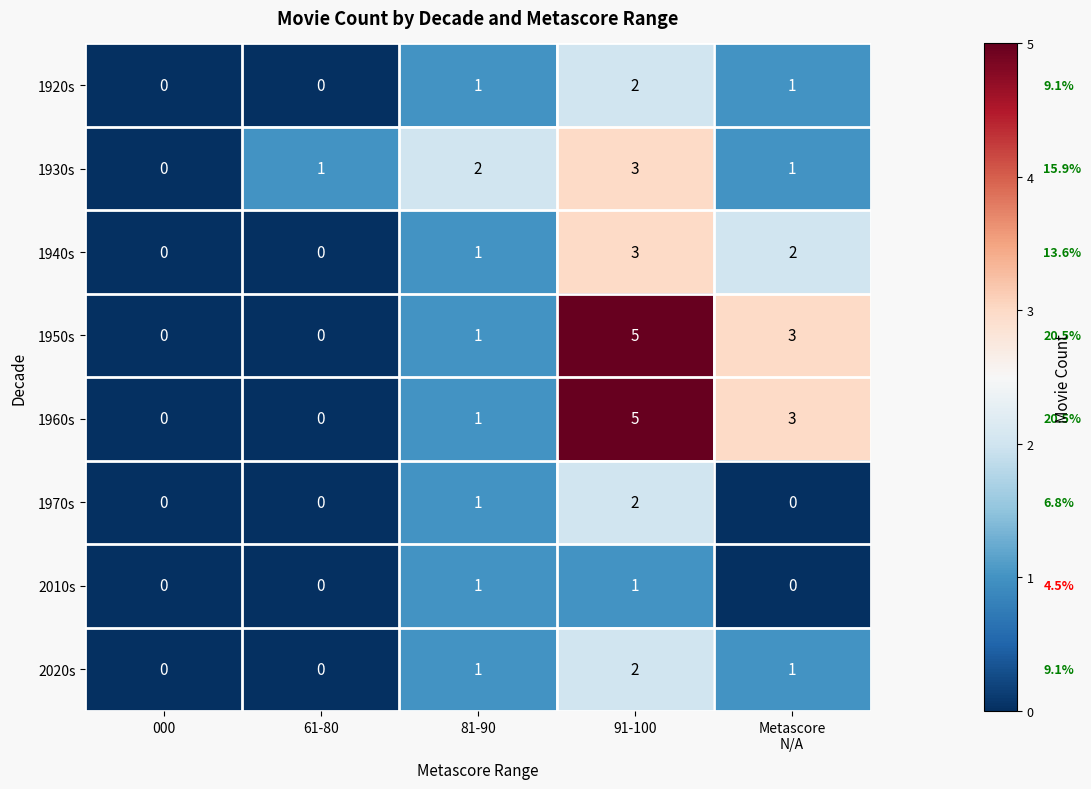

The value of 1920s at 91-100 is 1. True or false?

False